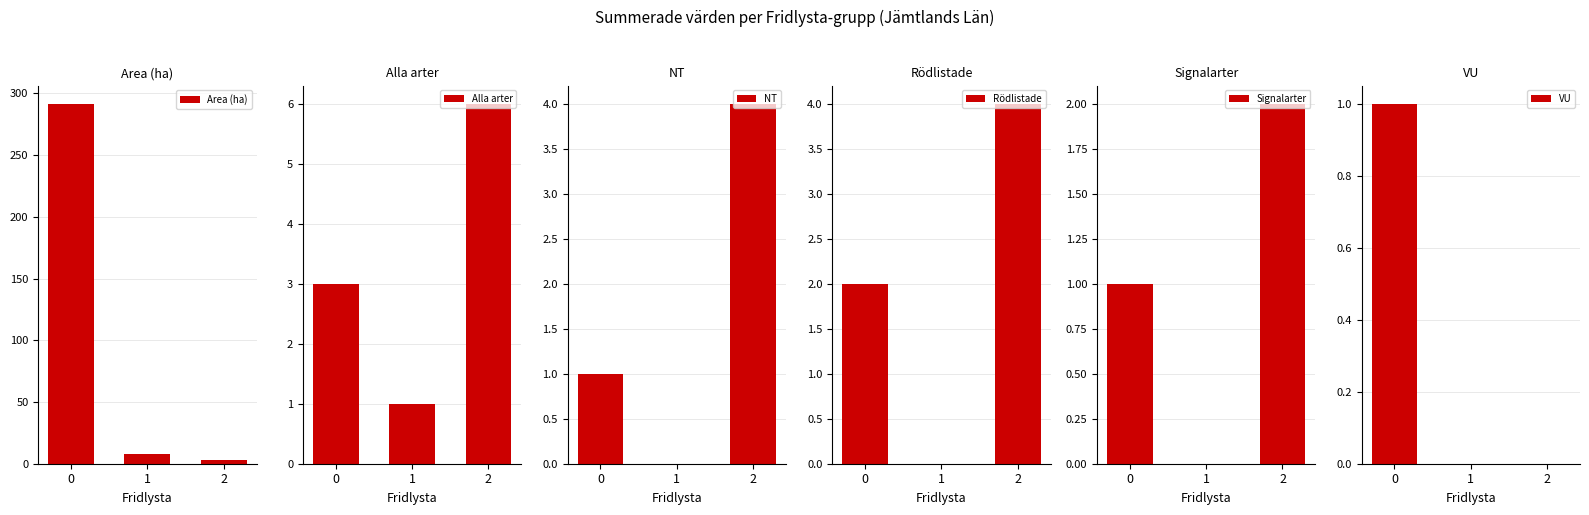

What is the sum of all NT values?

5